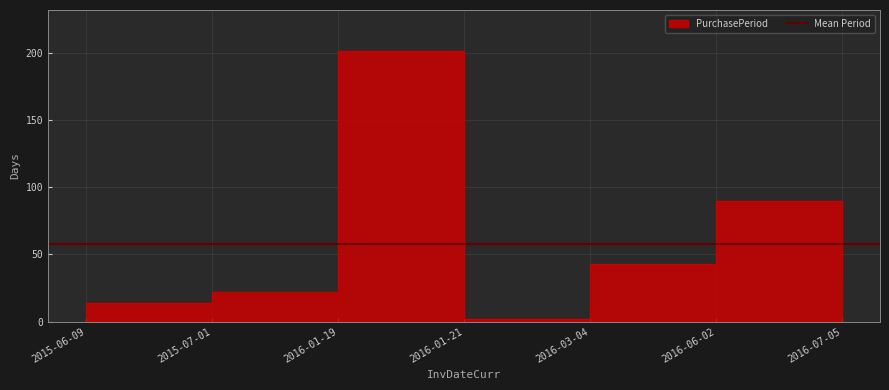

Between 2016-01-19 and 2016-07-05, which is larger?

2016-01-19